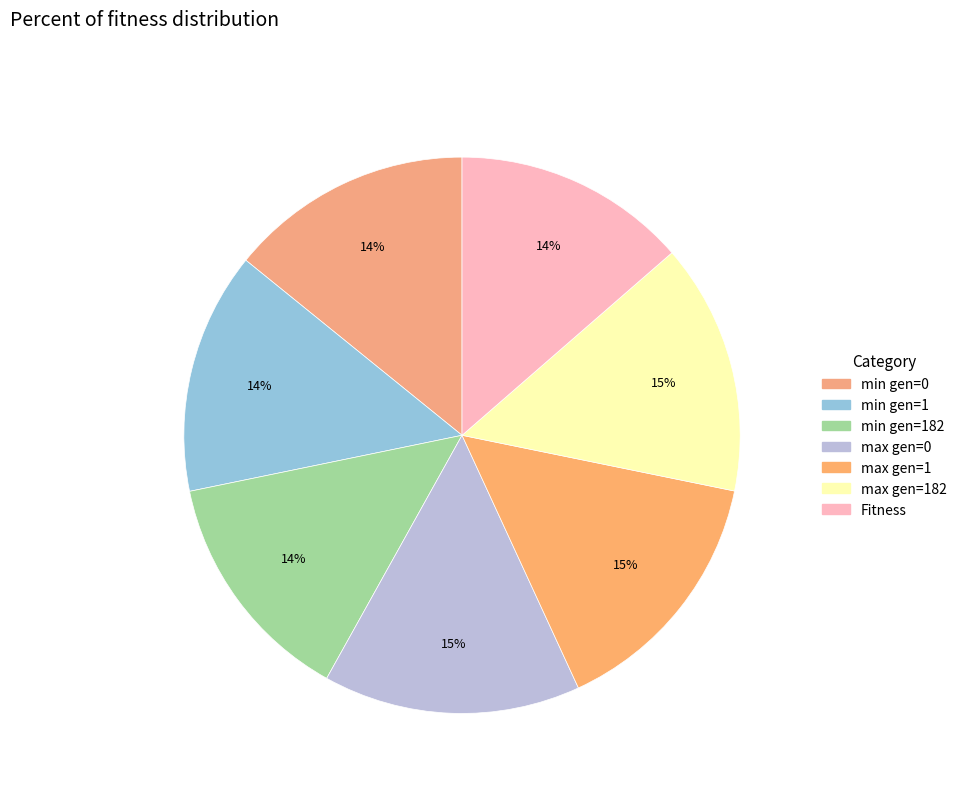

What is the smallest slice in the pie chart?

Fitness